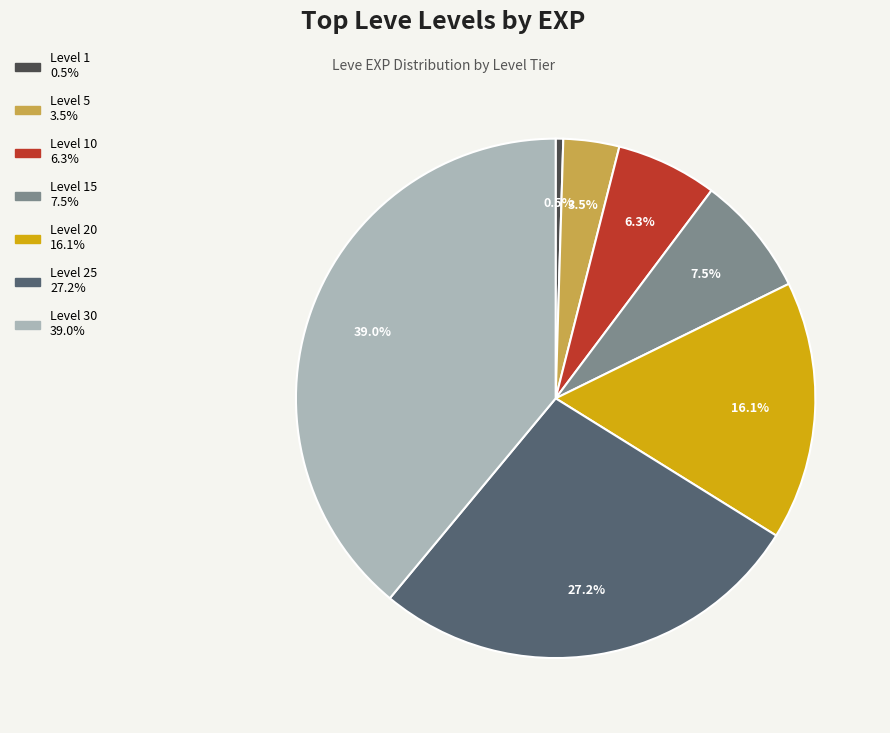

Is there a majority slice in this chart?

No